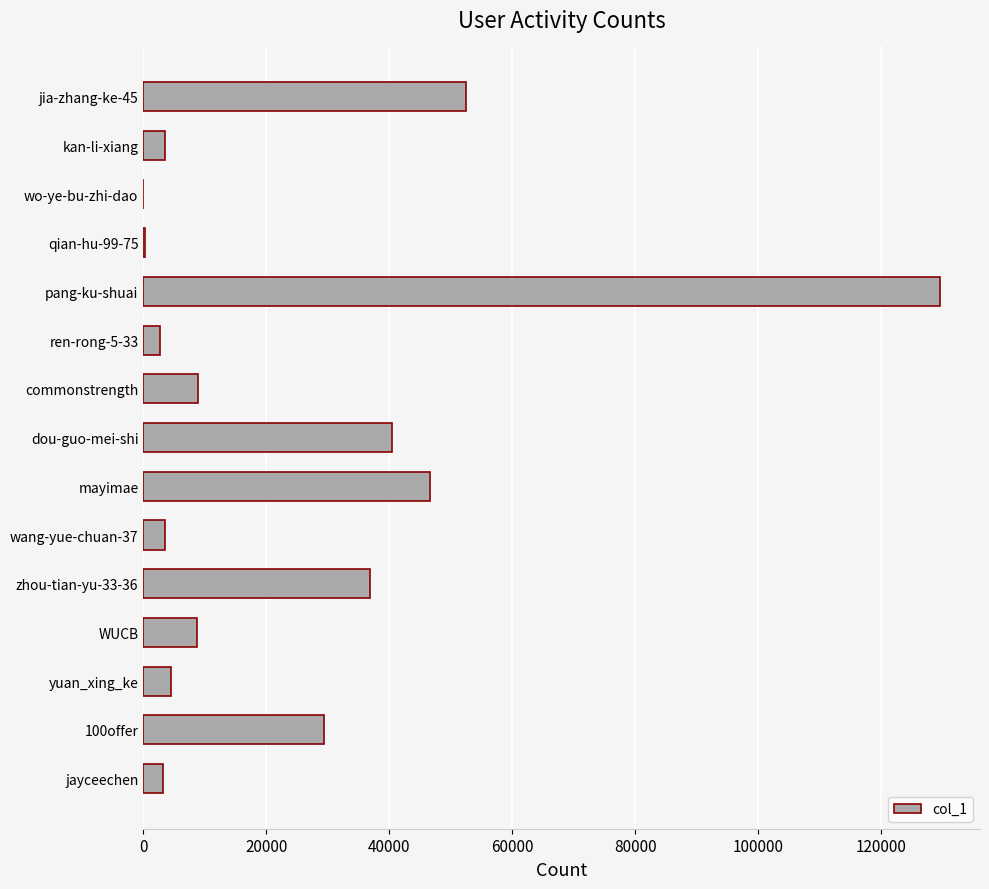

What is the greatest value displayed?

129562